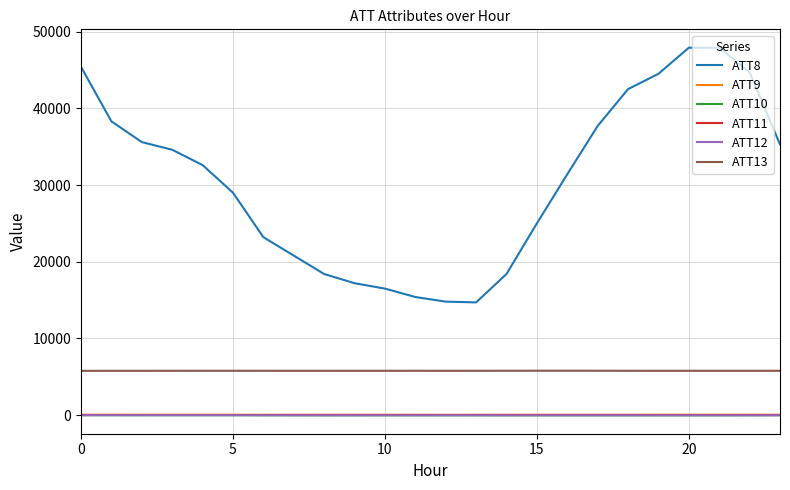

Does the chart have visible grid lines?

Yes